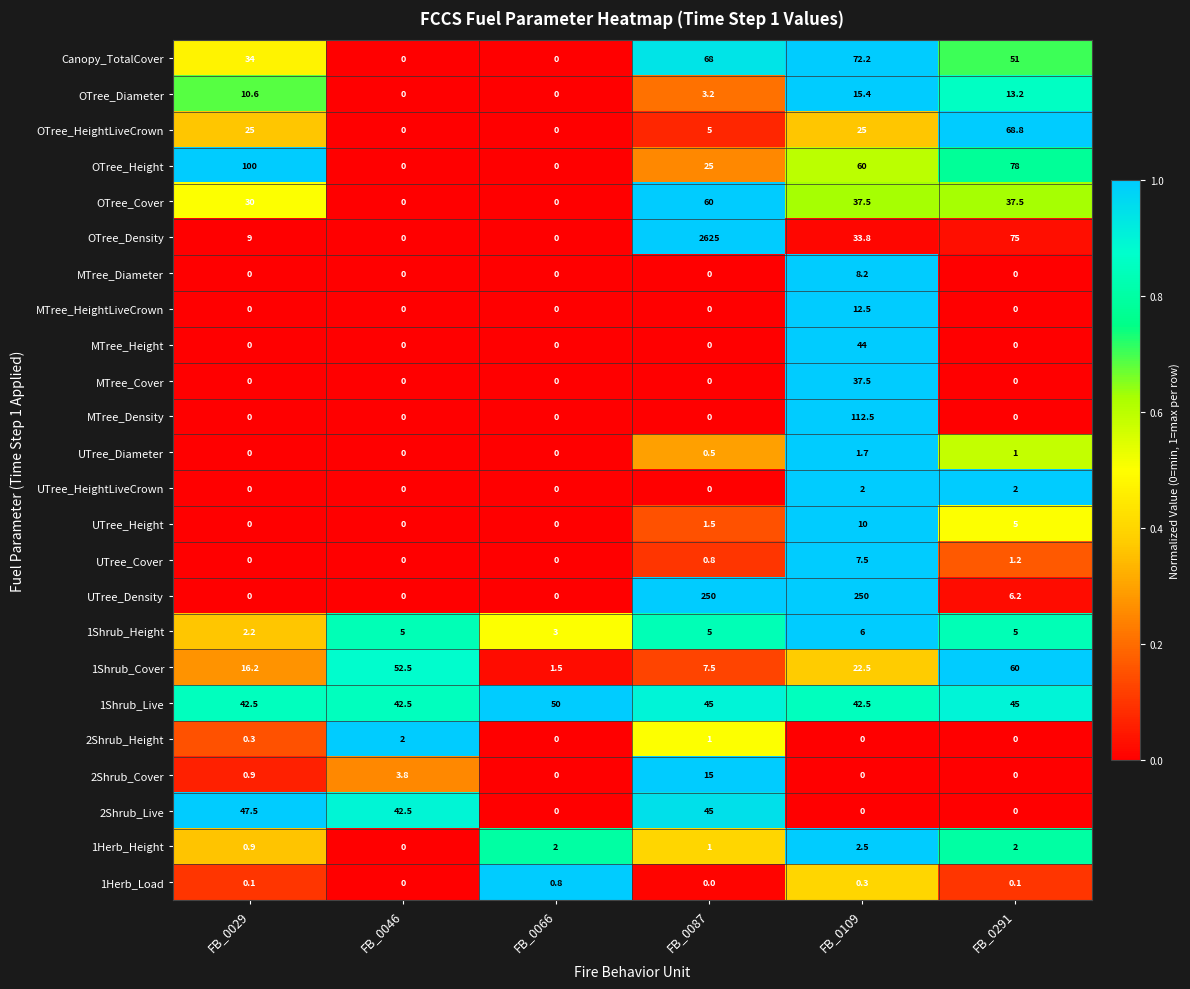

What is the average value of the OTree_Height series?

43.8